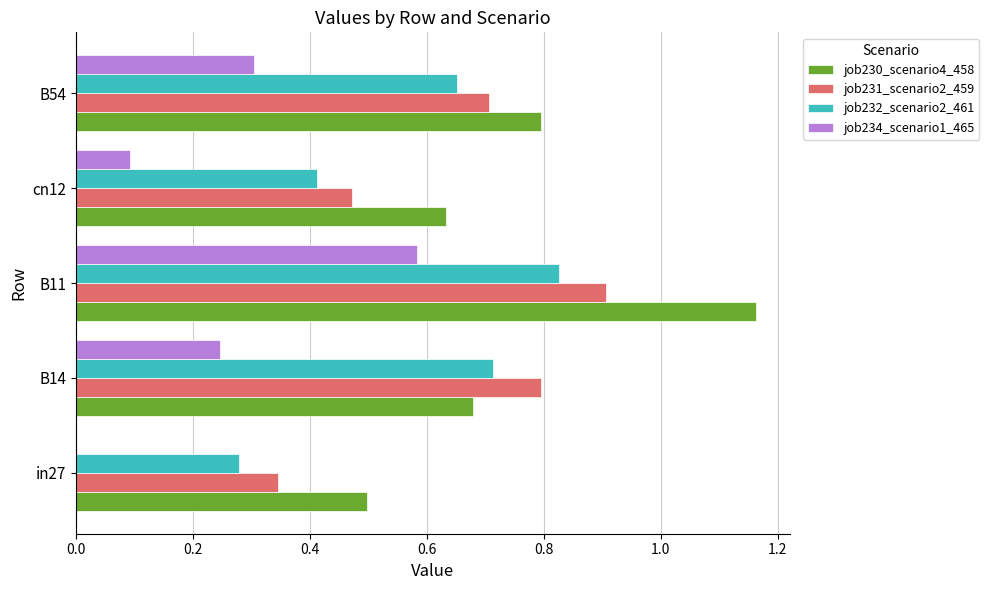

At which category is the sum across all series the highest?

B11